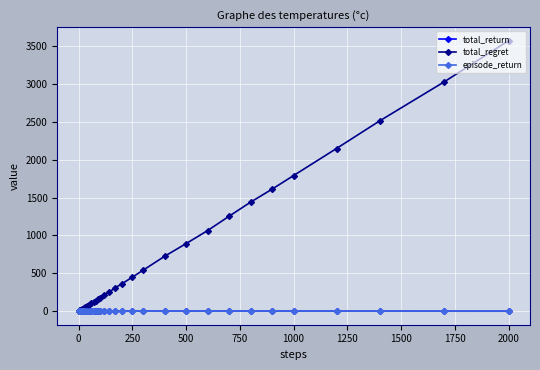

How many times do episode_return and total_regret cross each other?

1